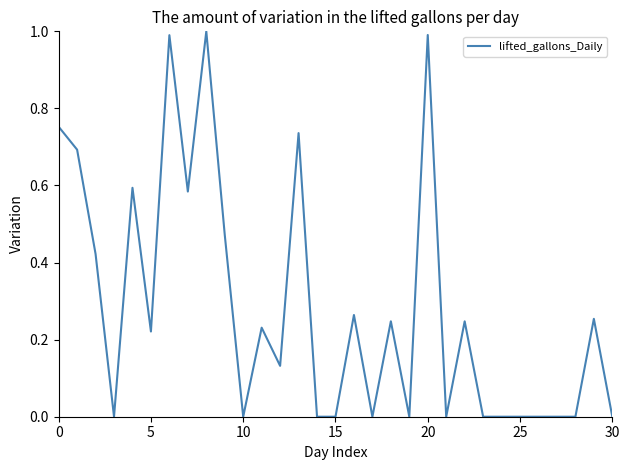

What is the difference between the maximum and minimum values?

1.0